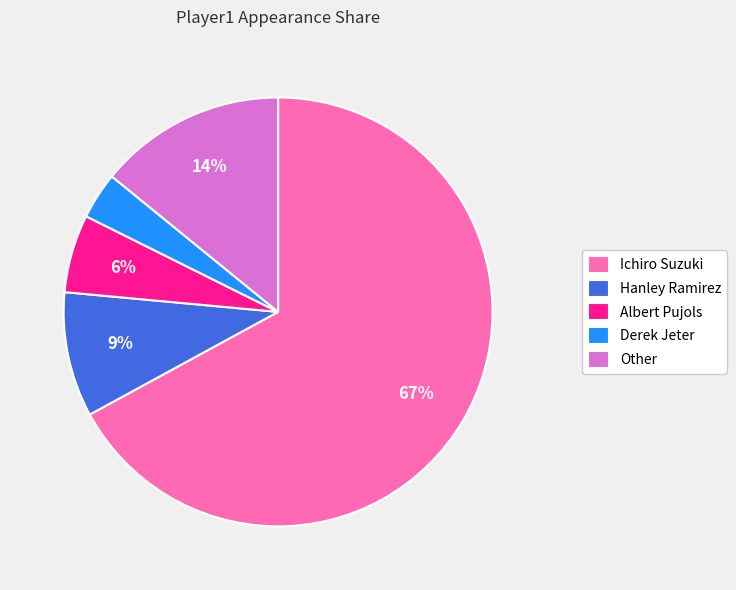

Combined, do Albert Pujols and Ichiro Suzuki account for over 50%?

Yes